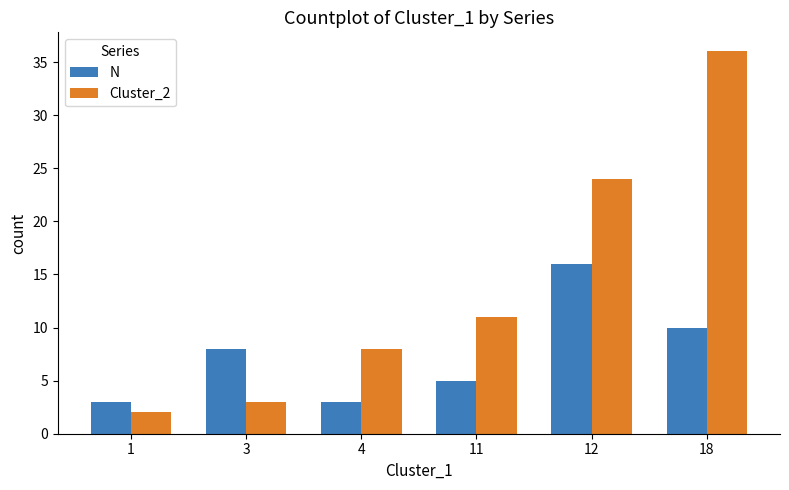

Read the Cluster_2 value at 18.

36